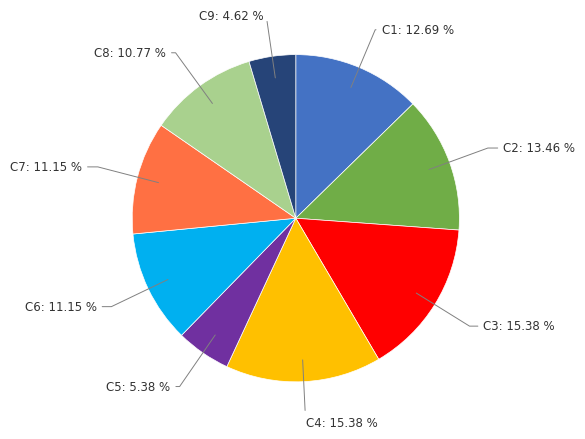

Is there any slice that represents more than half of the pie?

No